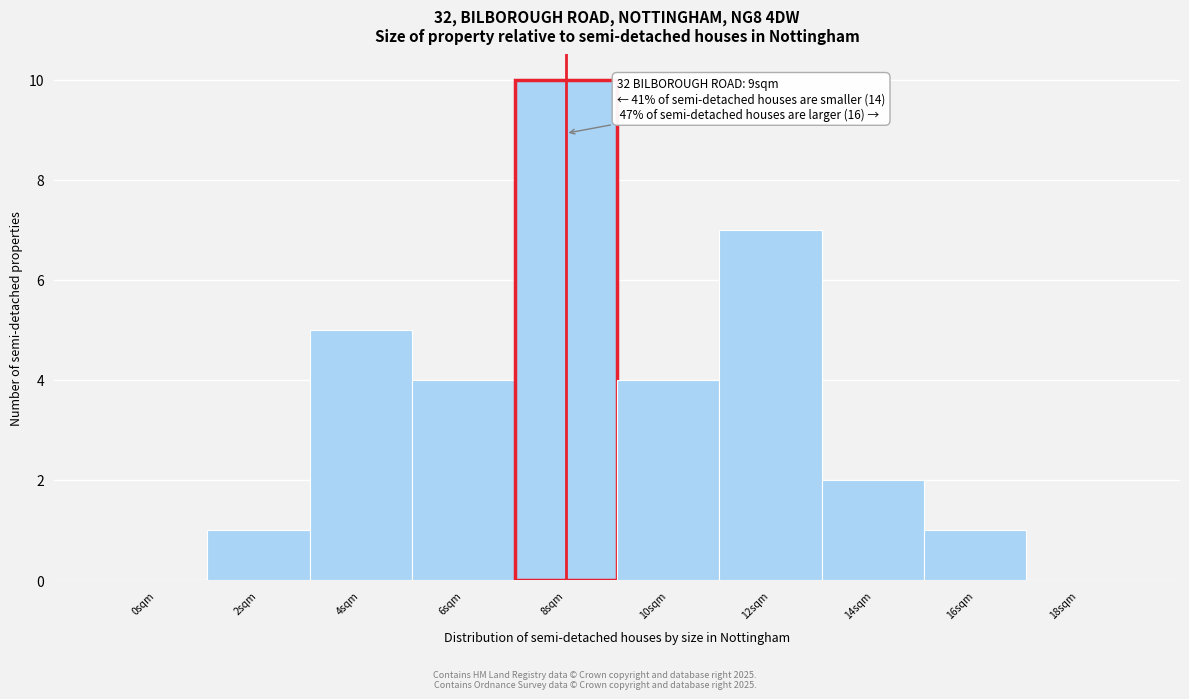

Reading left to right, what are all the values shown in this chart?

0sqm=0	2sqm=1	4sqm=5	6sqm=4	8sqm=10	10sqm=4	12sqm=7	14sqm=2	16sqm=1	18sqm=0